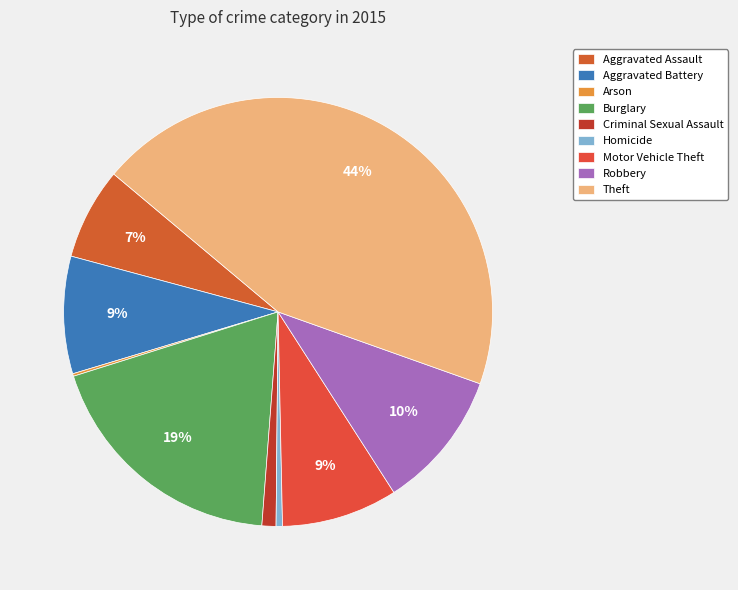

What percentage do Aggravated Assault and Arson together represent?

7.1%